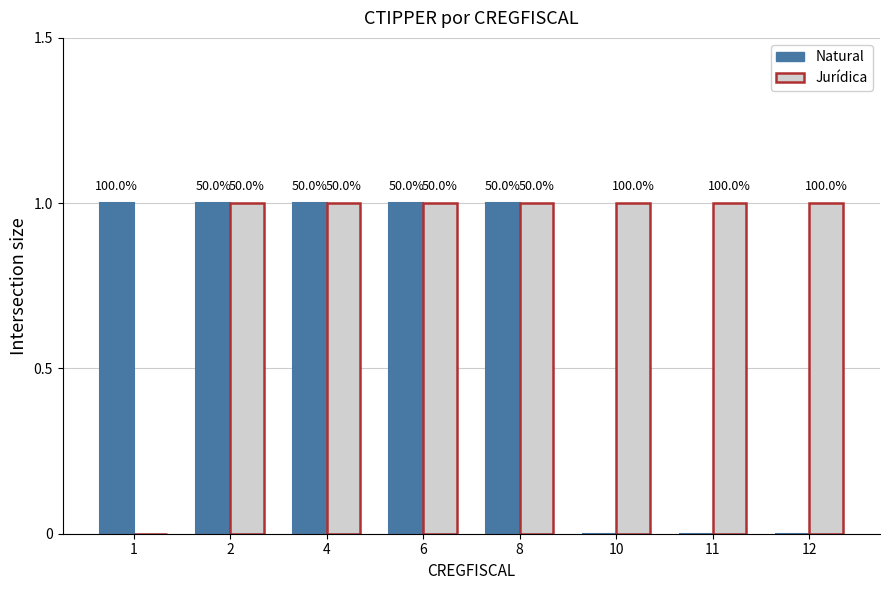

How many groups of bars are there?

8